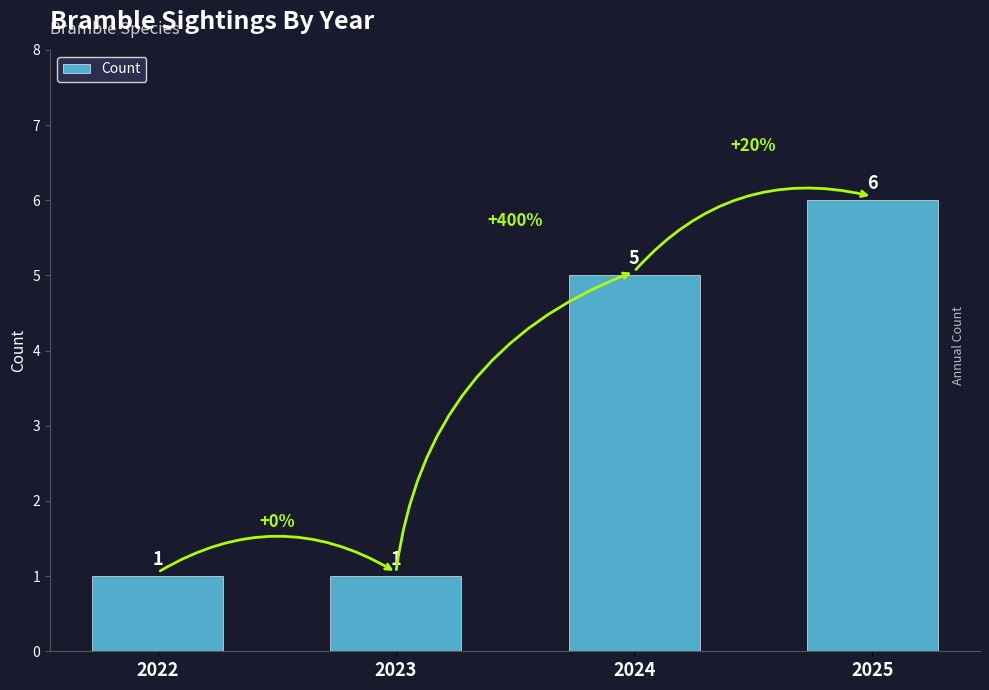

At which category does the chart reach its peak across all series?

2025